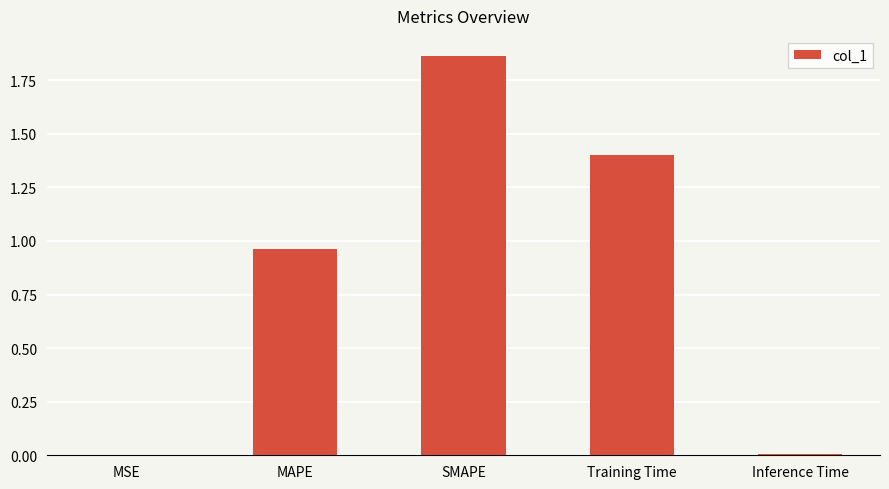

The chart shows a value of 2.8 at SMAPE. True or false?

False